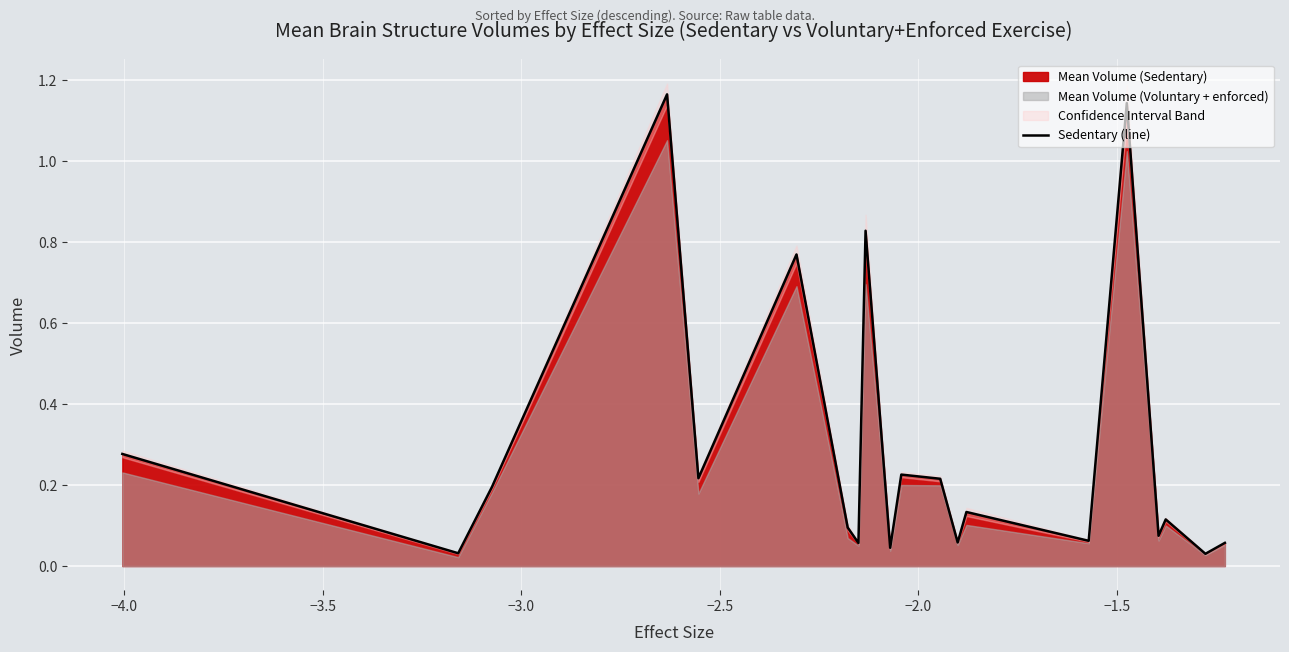

How many interior local peaks (higher than both neighbors) does the data have?

7